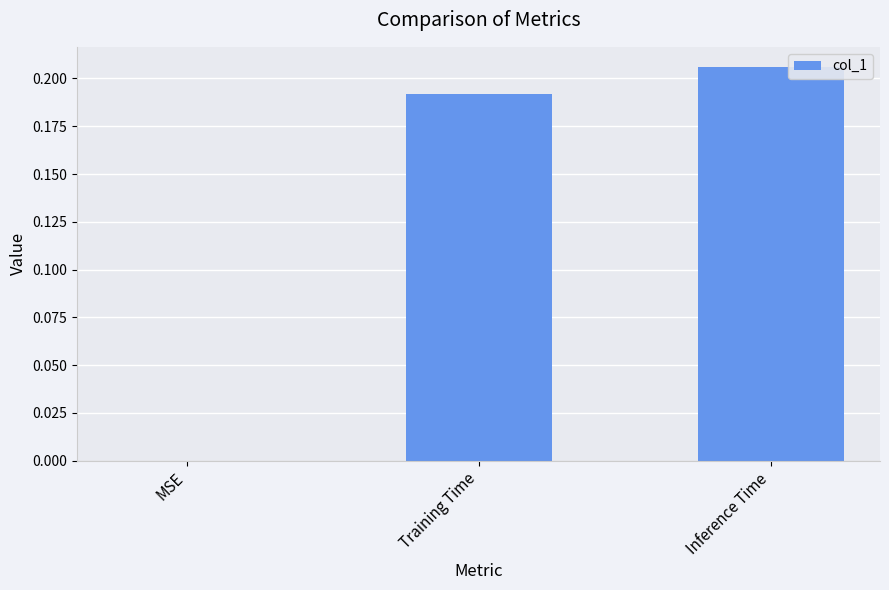

What is the change in value from MSE to Training Time?

+0.2